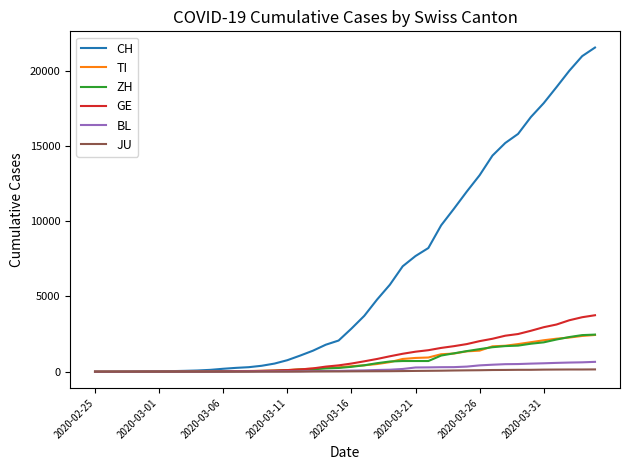

What is the maximum value for ZH?

2466